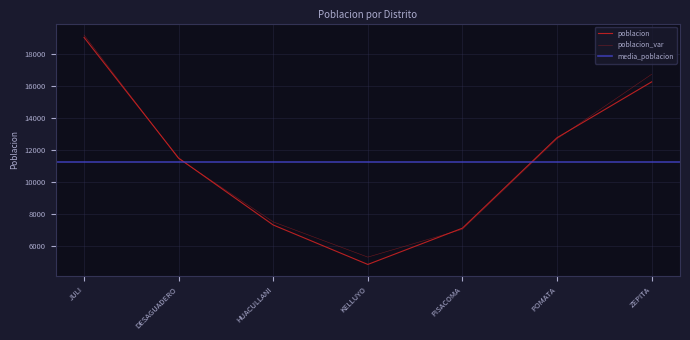

Which has a higher value, PISACOMA or ZEPITA?

ZEPITA